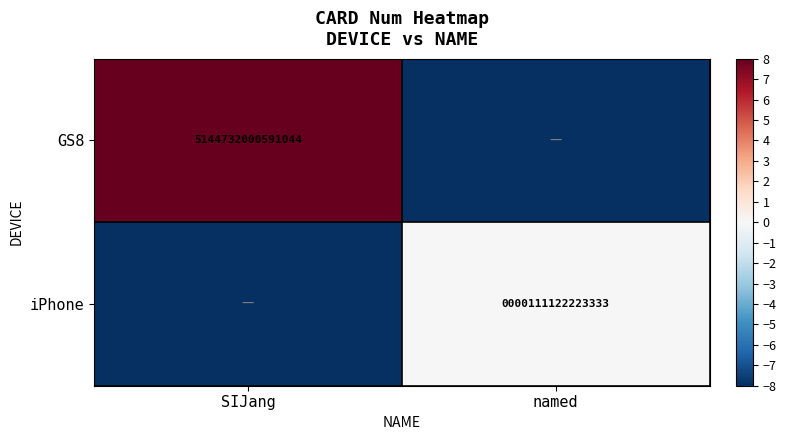

The value of iPhone at named is 111122223333. True or false?

True